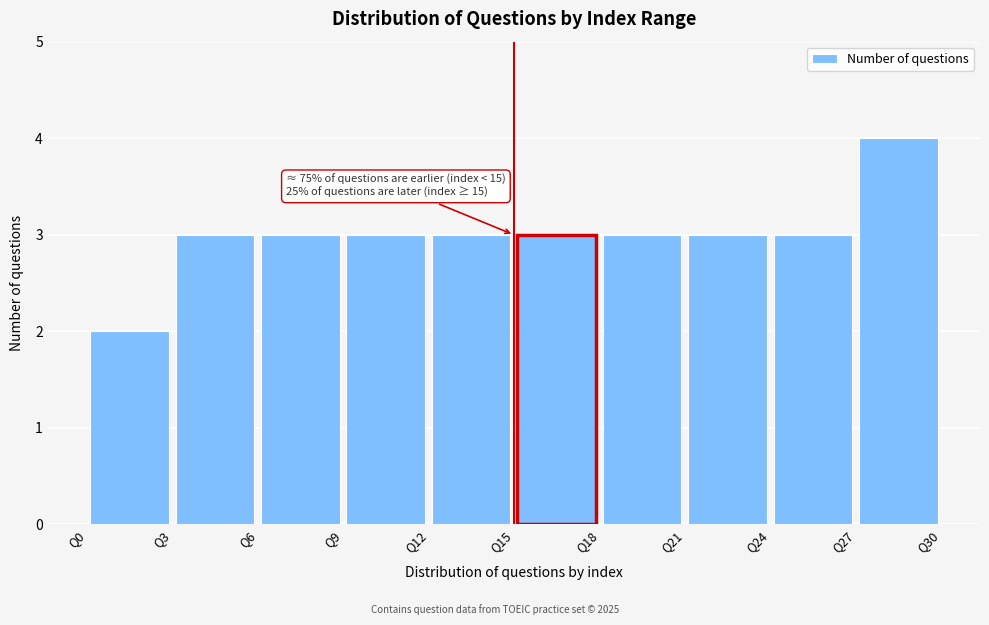

Over which range of the x-axis is the bar tallest?

27 to 30